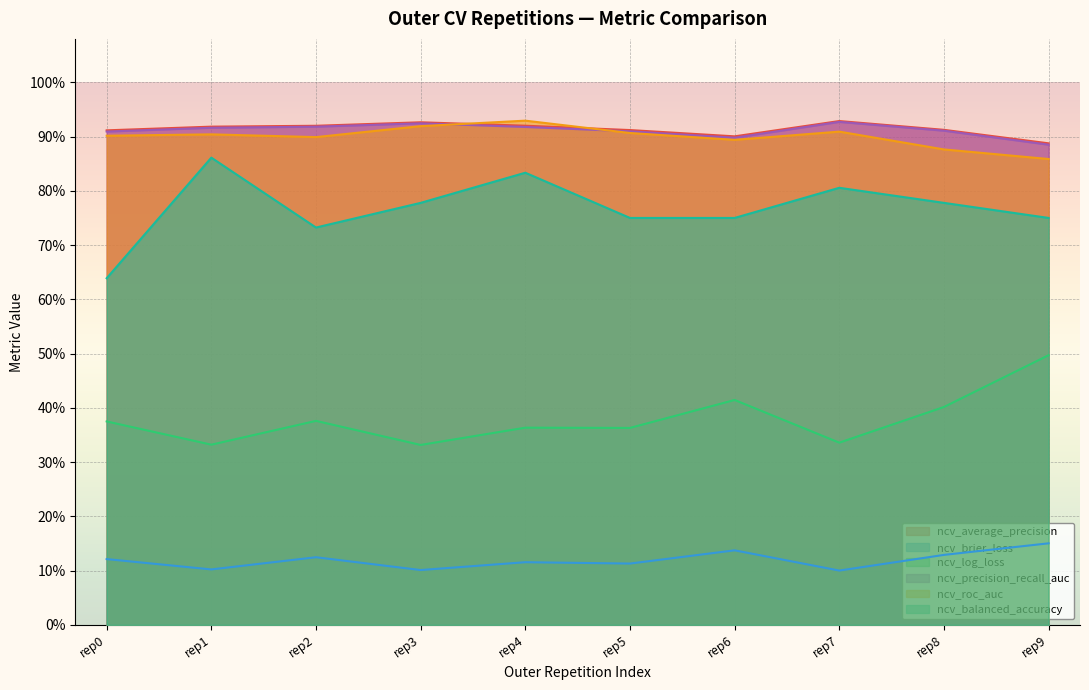

What is the difference between the highest and lowest values at rep2?

0.8